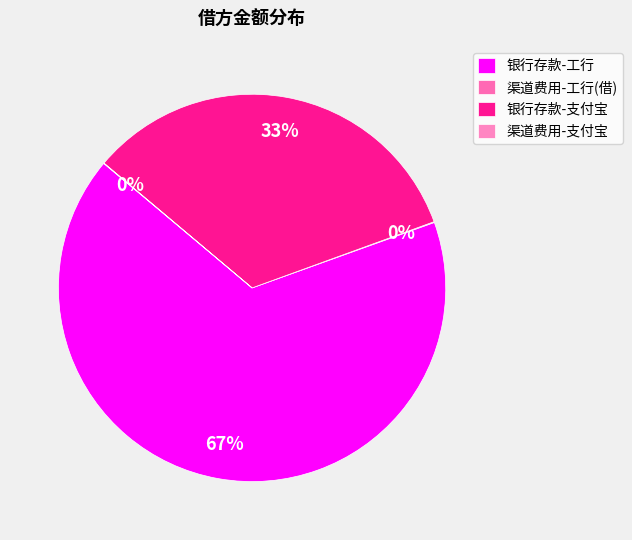

To the nearest percent, what portion does 银行存款-工行 represent?

67%